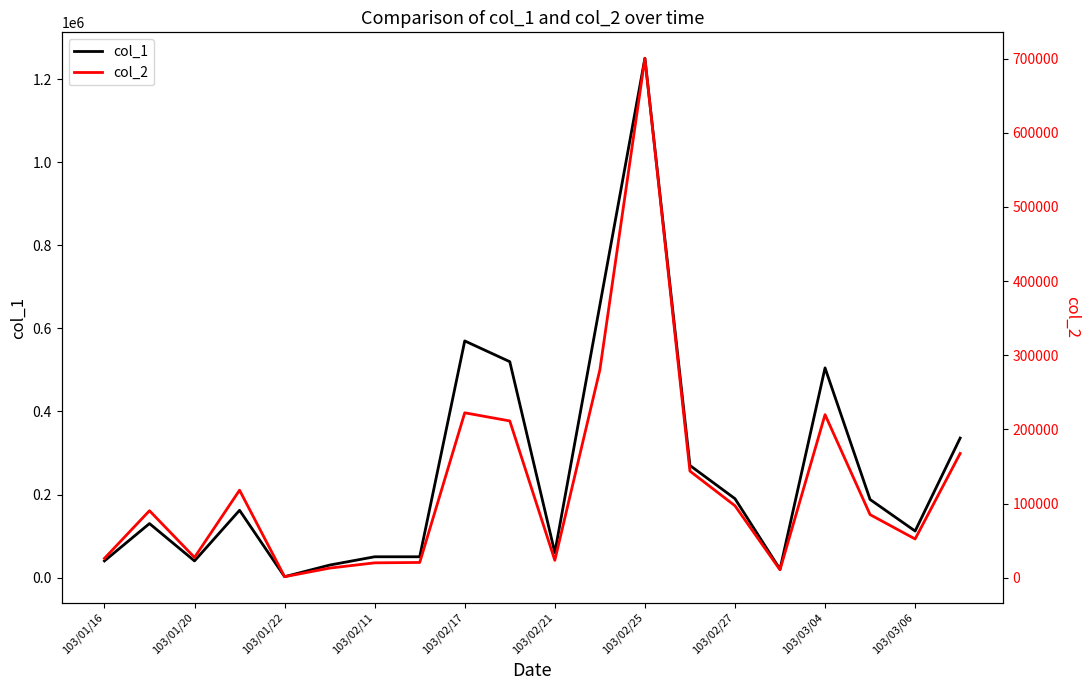

What are all the series names shown in the legend?

col_1, col_2